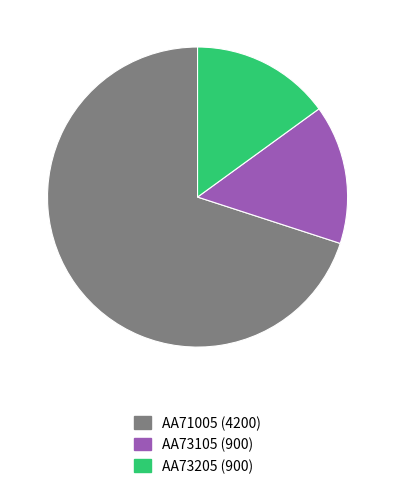

Which category accounts for the majority?

AA71005